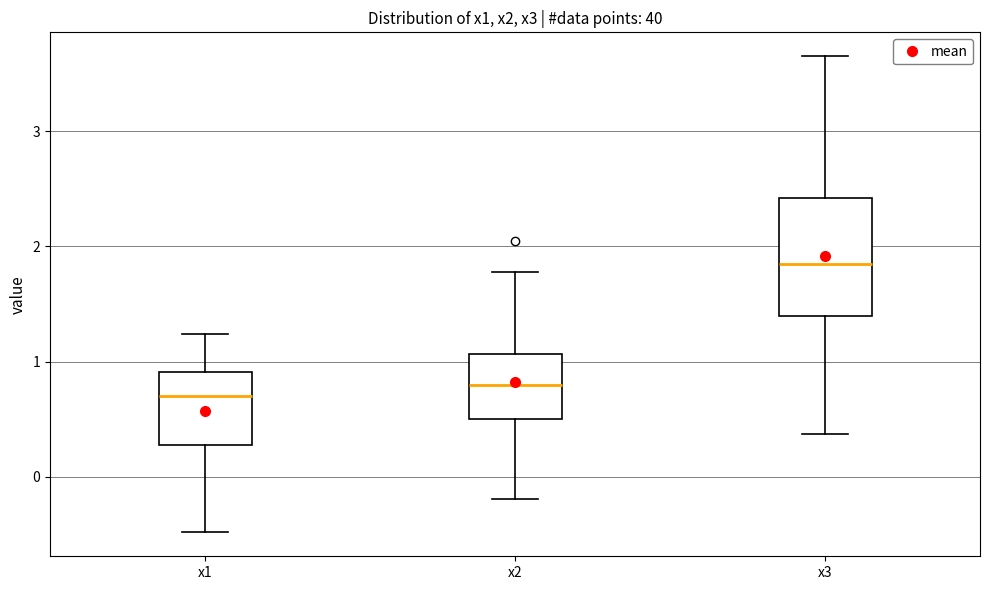

Which box has the highest median line?

x3